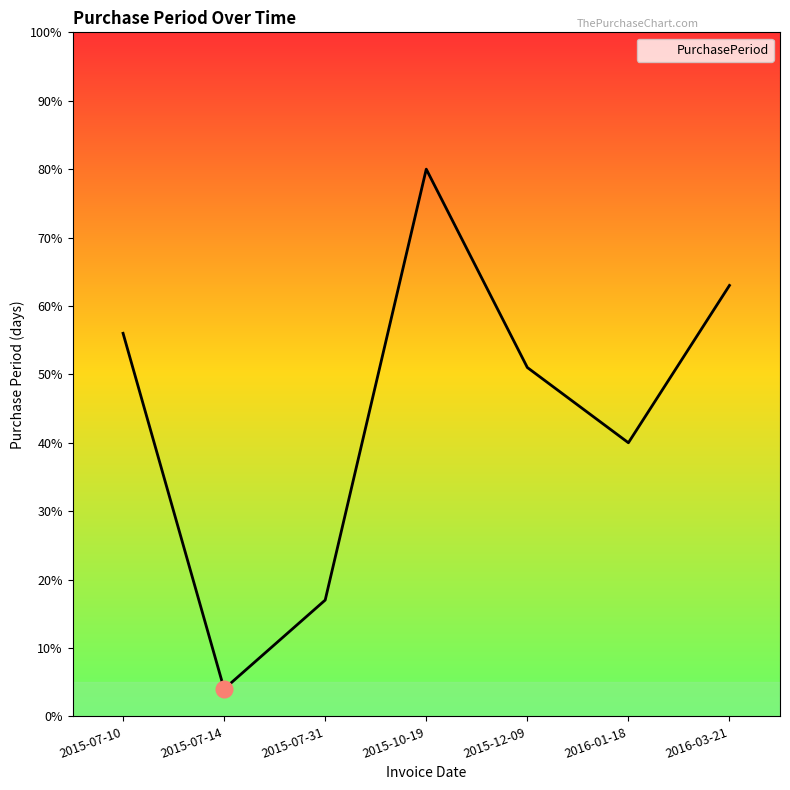

Which has a higher value, 2016-01-18 or 2015-07-10?

2015-07-10